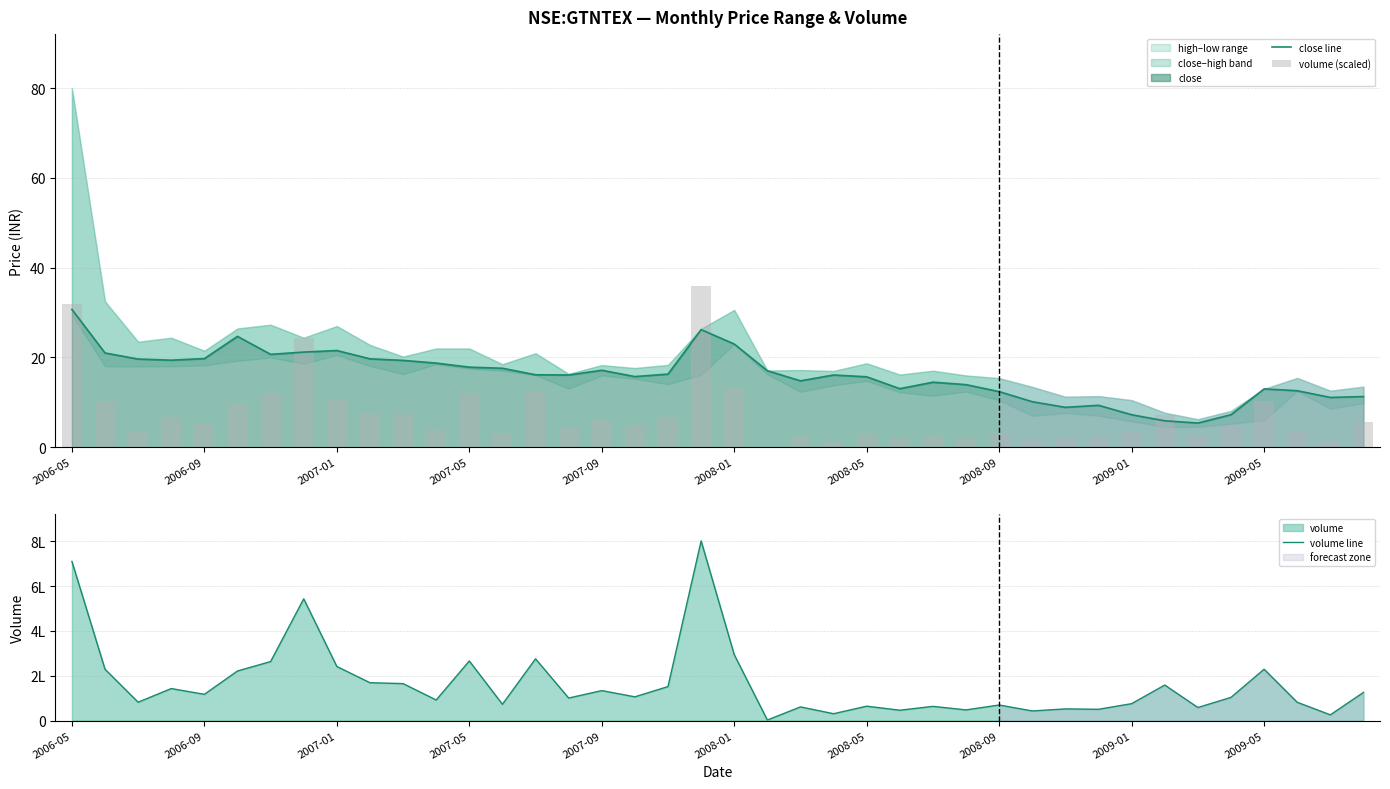

Which series changed the most between 2008-01 and 14?

volume line